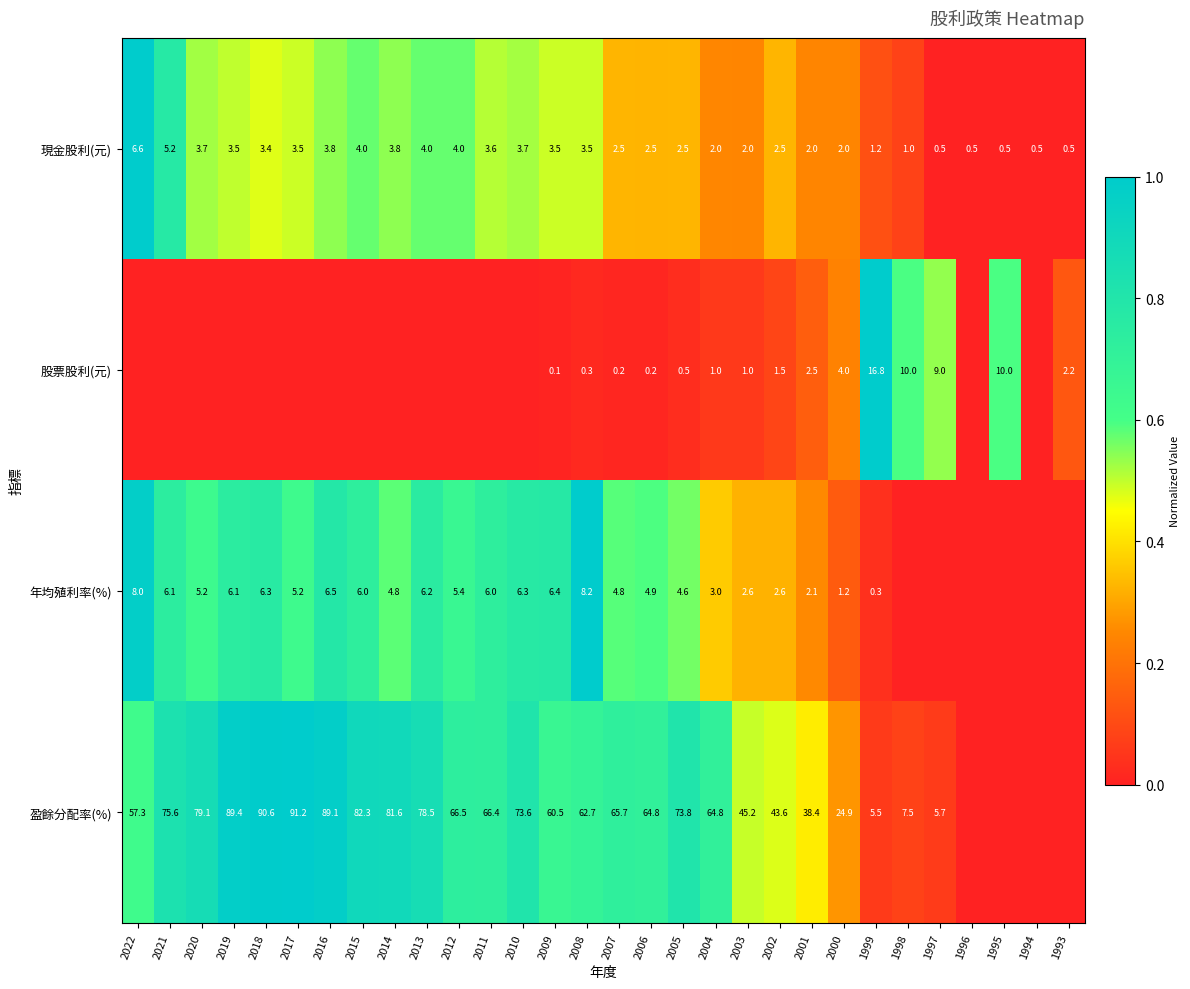

Rank the series at 2008 from lowest to highest value.

股票股利(元), 現金股利(元), 年均殖利率(%), 盈餘分配率(%)